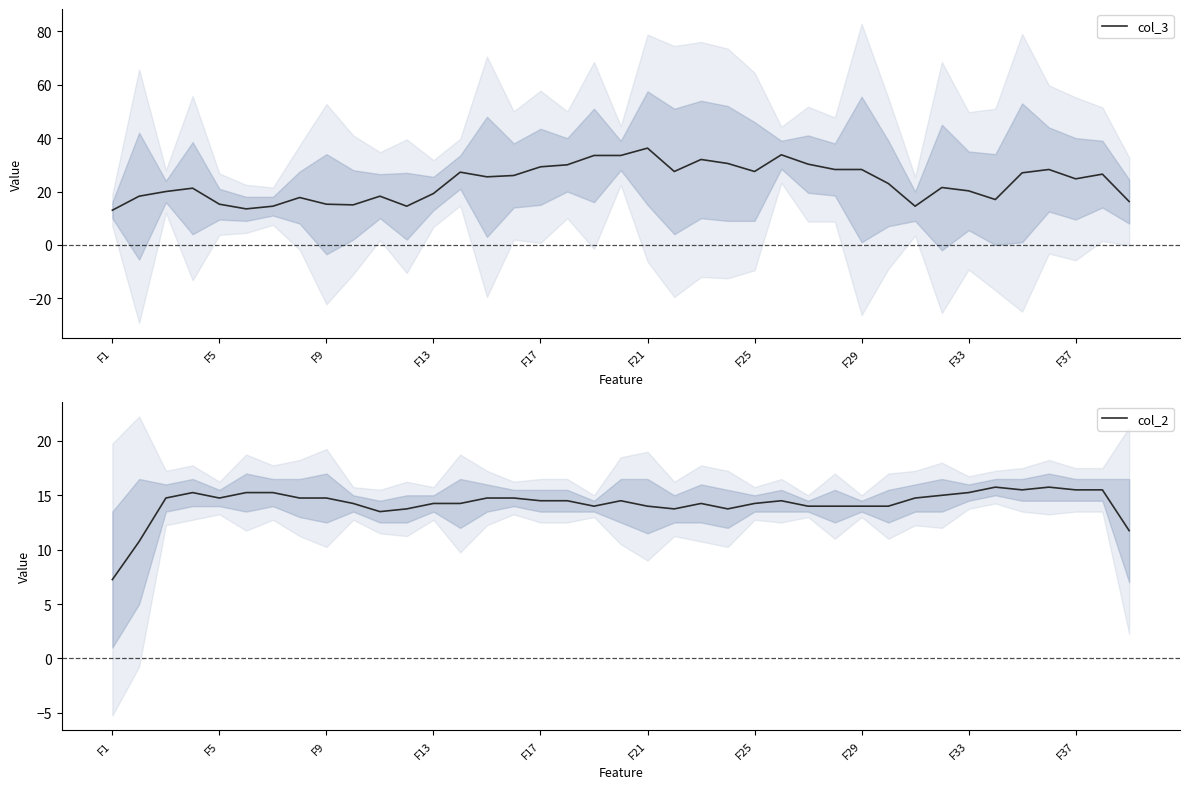

What are all the series names shown in the legend?

col_3, col_2